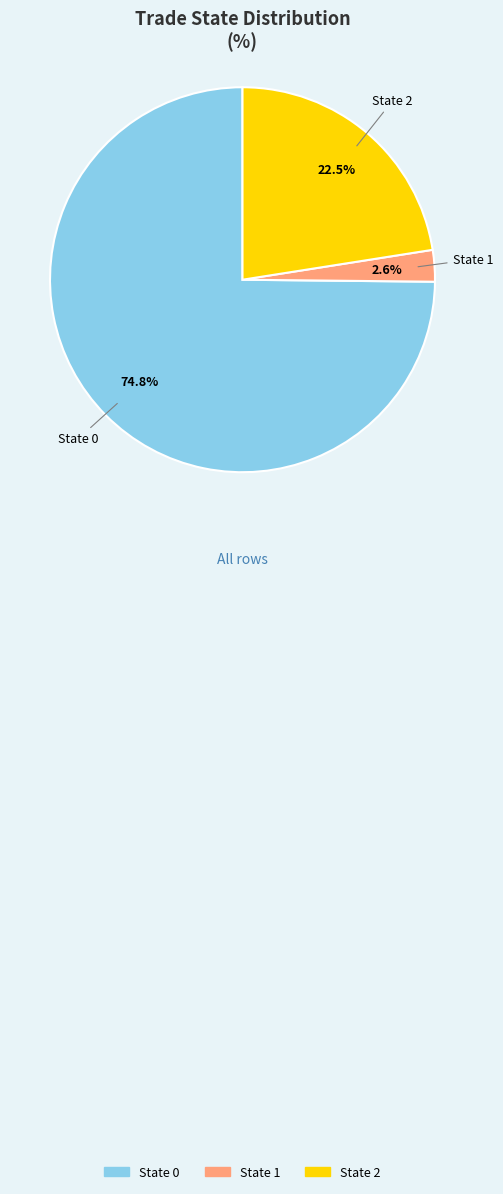

Is there any slice that represents more than half of the pie?

Yes